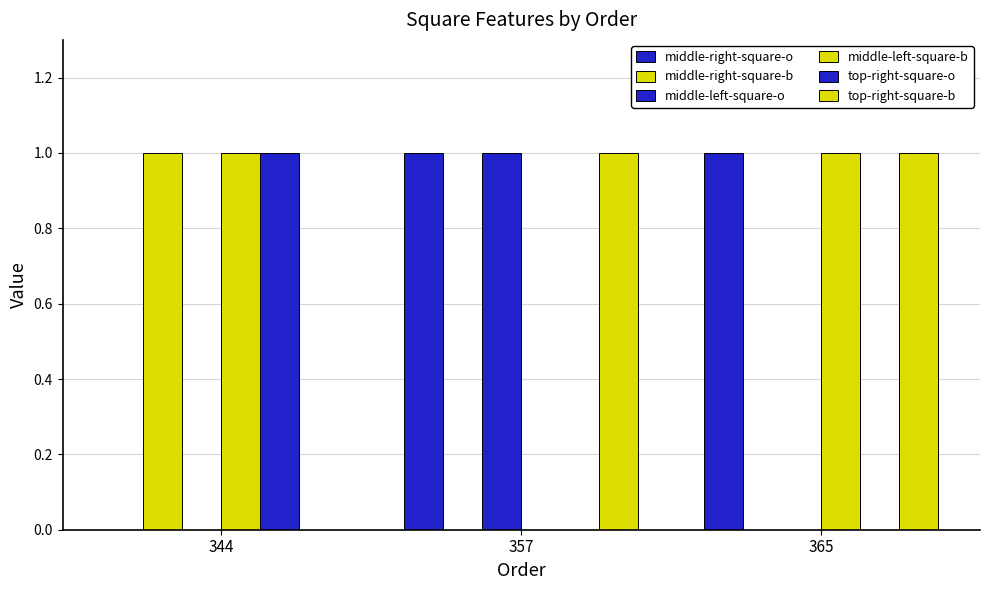

Reading left to right, list all the values displayed in this chart.

middle-right-square-o: 344=0	357=1	365=1
middle-right-square-b: 344=1	357=0	365=0
middle-left-square-o: 344=0	357=1	365=0
middle-left-square-b: 344=1	357=0	365=1
top-right-square-o: 344=1	357=0	365=0
top-right-square-b: 344=0	357=1	365=1